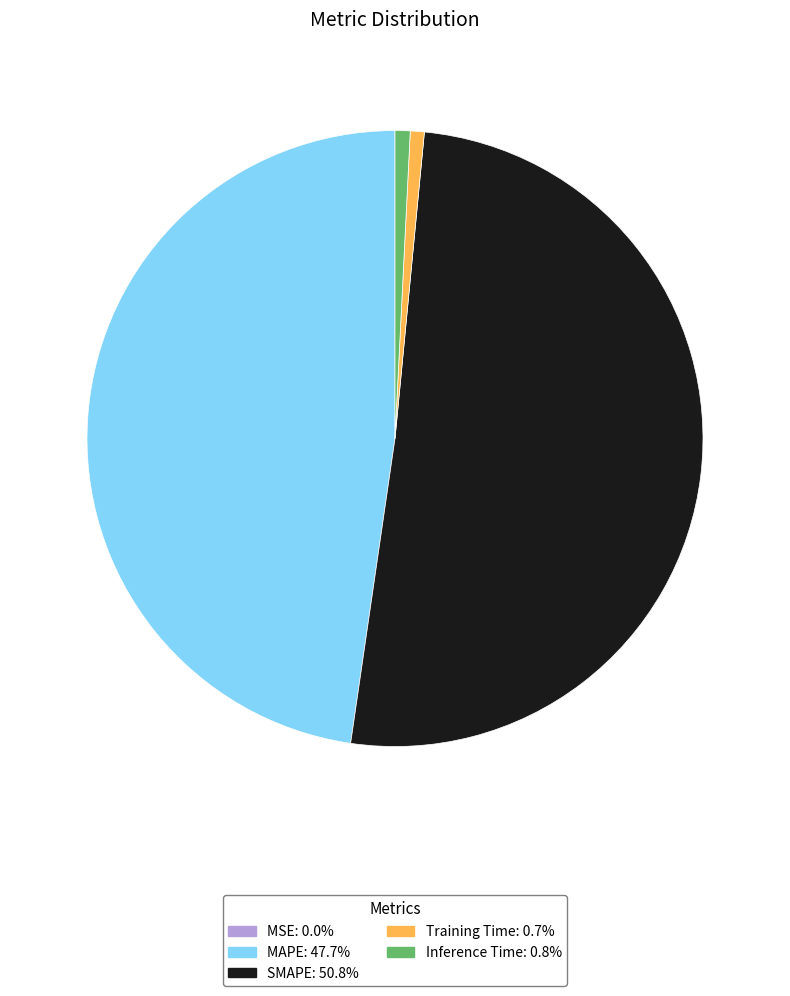

What is the majority slice?

SMAPE